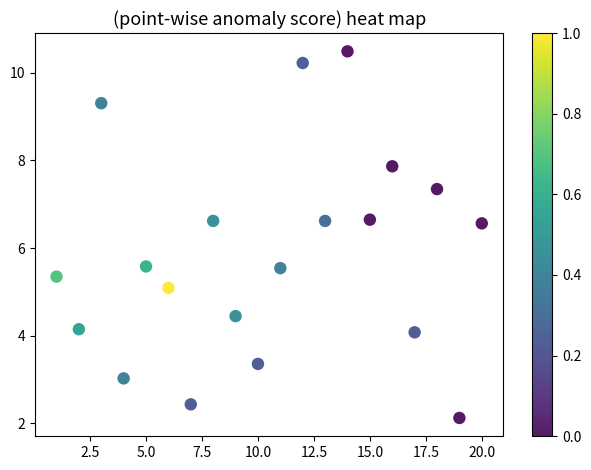

What is the range of Y values (max minus min)?

8.4